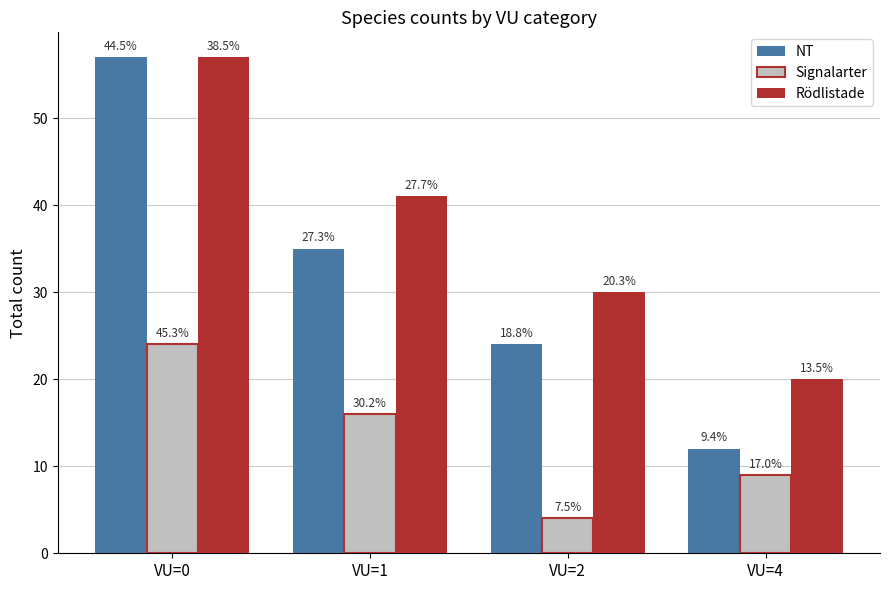

What is the total value across all series at VU=1?

92